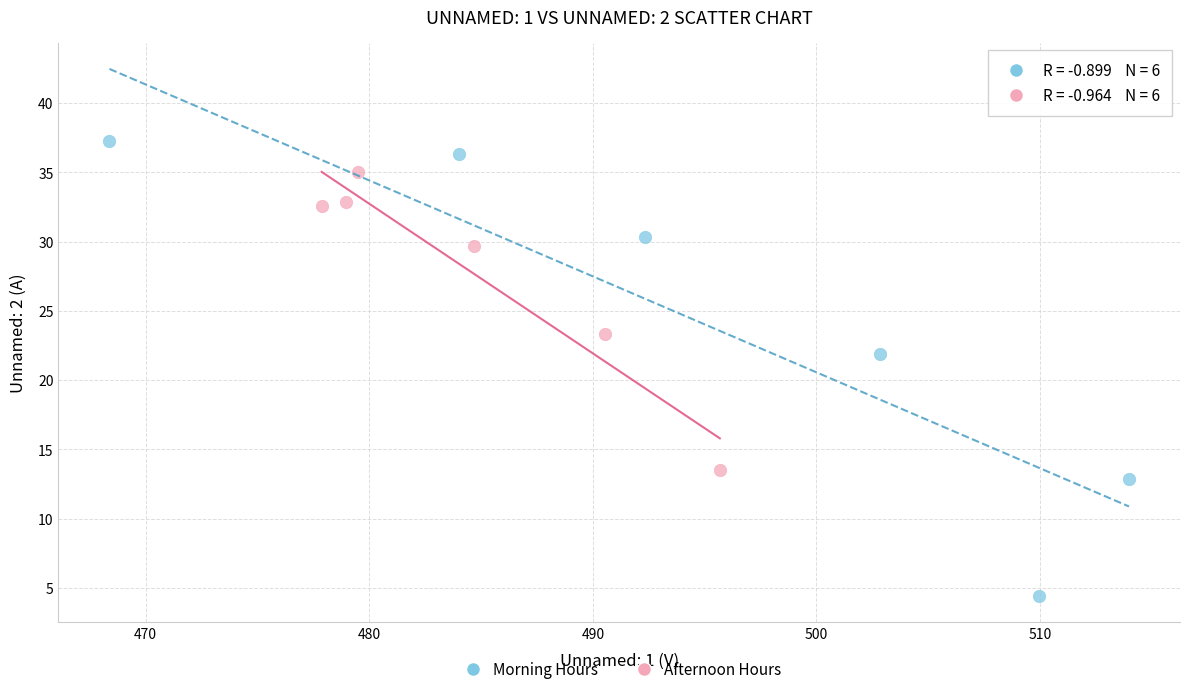

Which series contains the lowest Y value?

Morning Hours